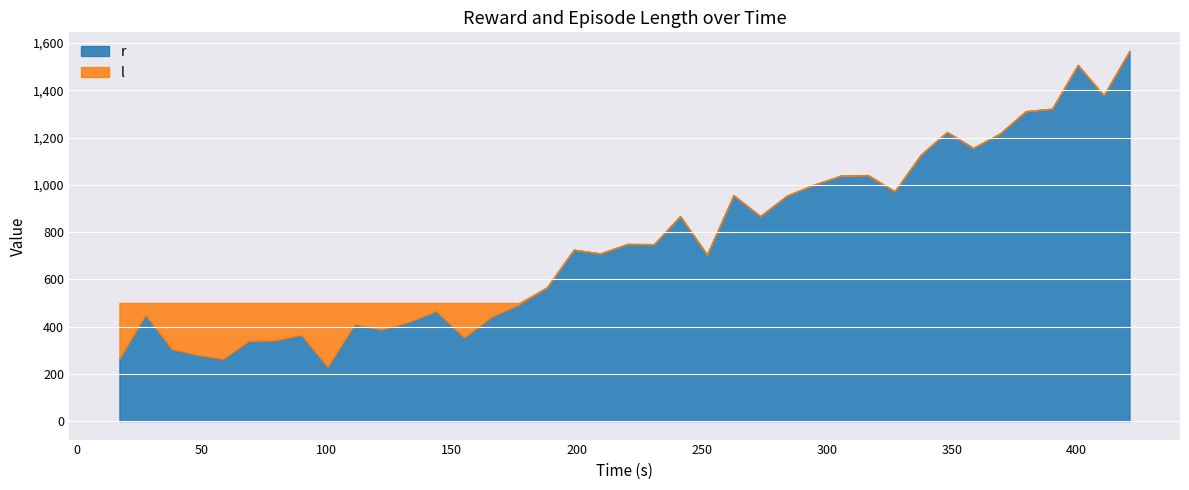

Where do r and l first cross each other?

15 and 16